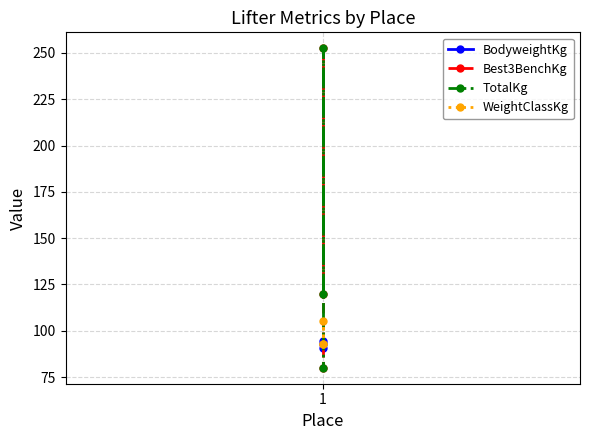

Which series has the largest range (max minus min)?

Best3BenchKg